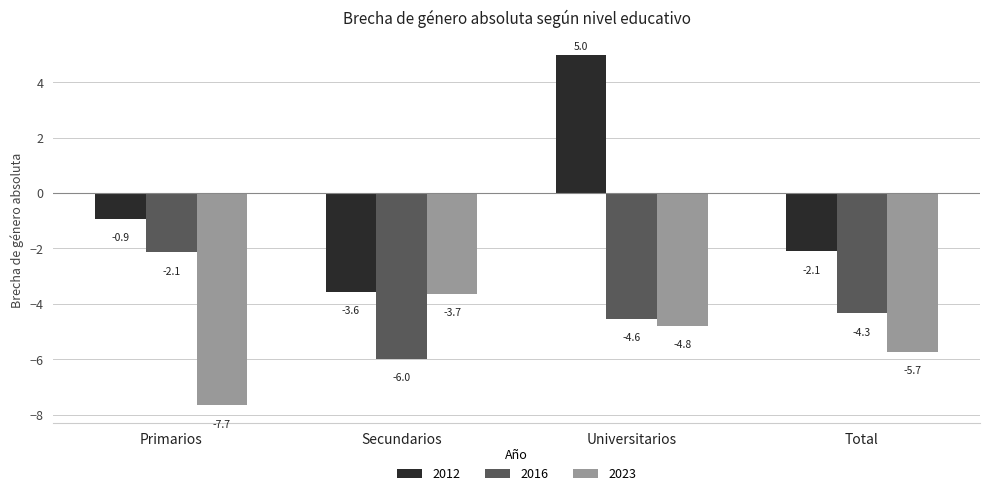

Reading left to right, transcribe all the data shown in this chart.

2012: Primarios=-0.9	Secundarios=-3.6	Universitarios=5.0	Total=-2.1
2016: Primarios=-2.1	Secundarios=-6.0	Universitarios=-4.6	Total=-4.3
2023: Primarios=-7.7	Secundarios=-3.7	Universitarios=-4.8	Total=-5.7